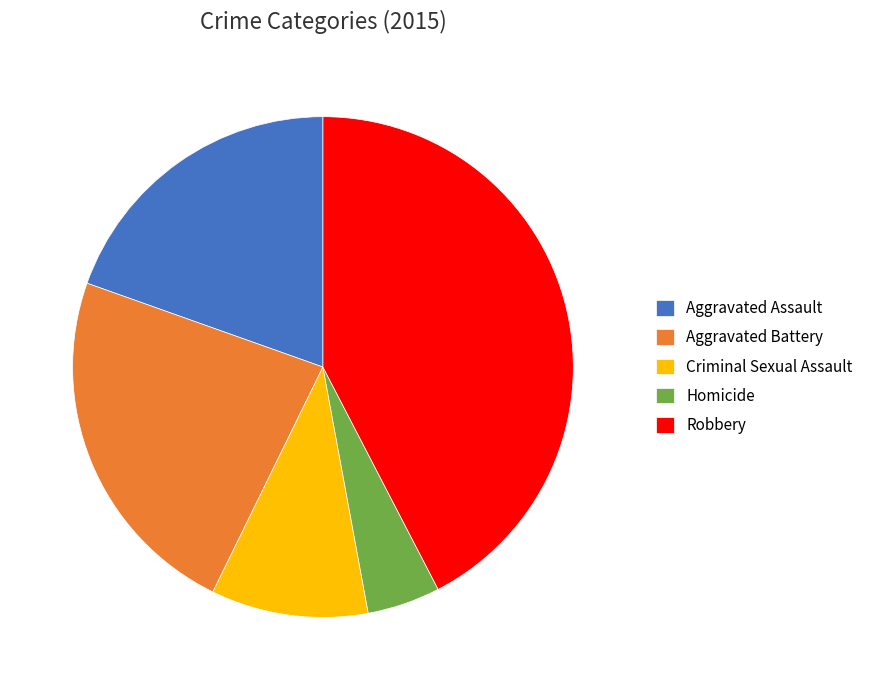

True or false: Criminal Sexual Assault accounts for 10% of the total.

True